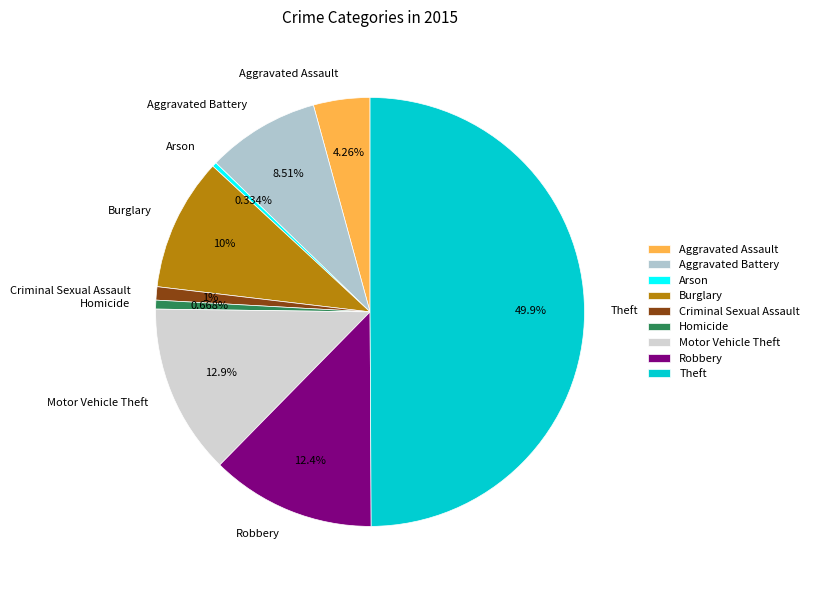

What is the ratio of the value at Homicide to the value at Criminal Sexual Assault?

0.7